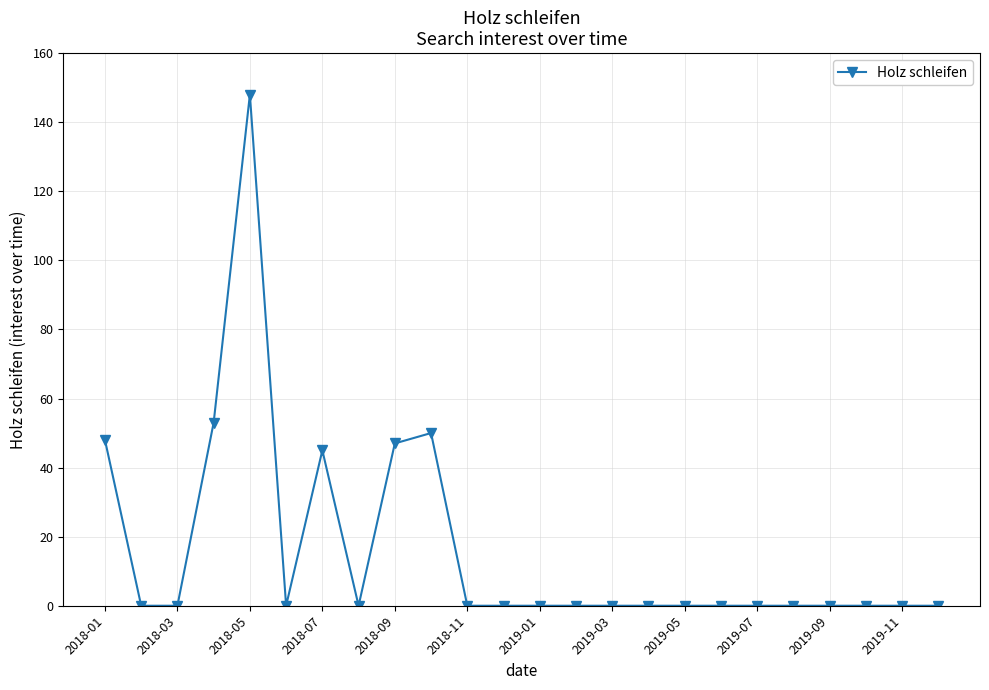

What is the maximum value shown in the chart?

148